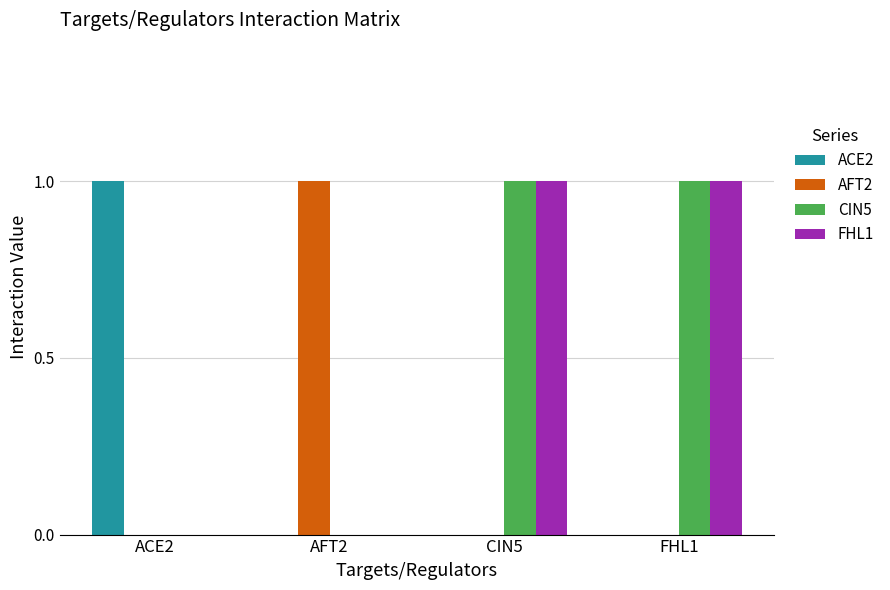

The value of AFT2 at CIN5 is 0. True or false?

True